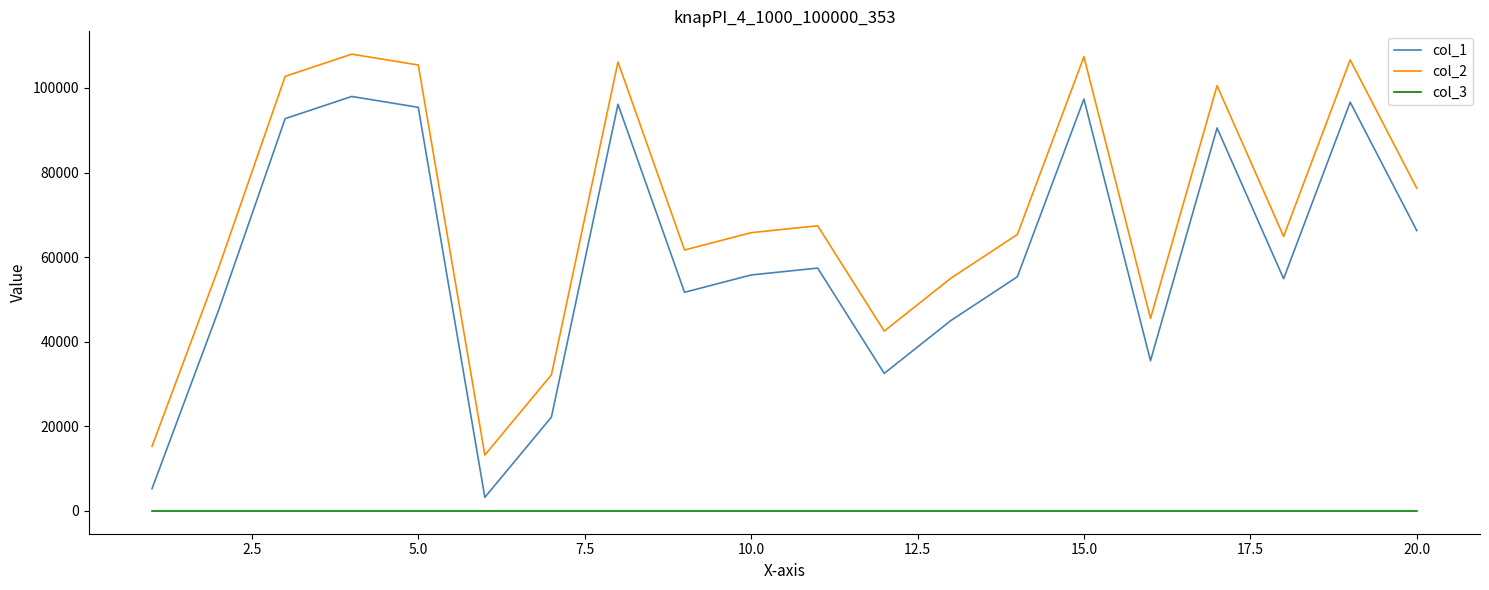

True or false: col_1 and col_3 cross at least once.

False